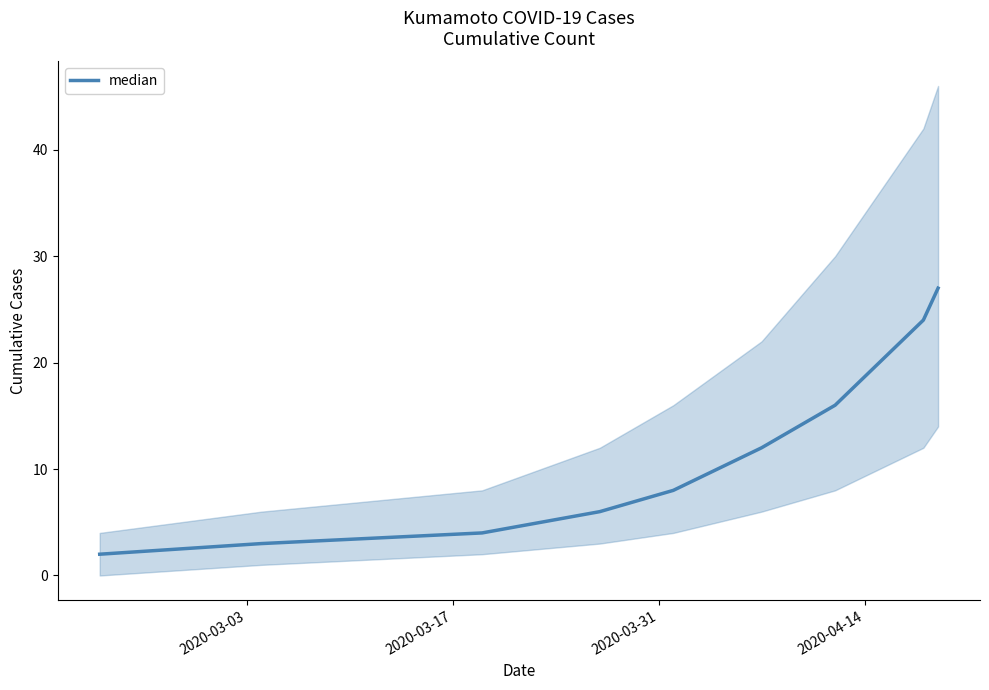

True or false: the data shows 1 at 2020-04-14.

False